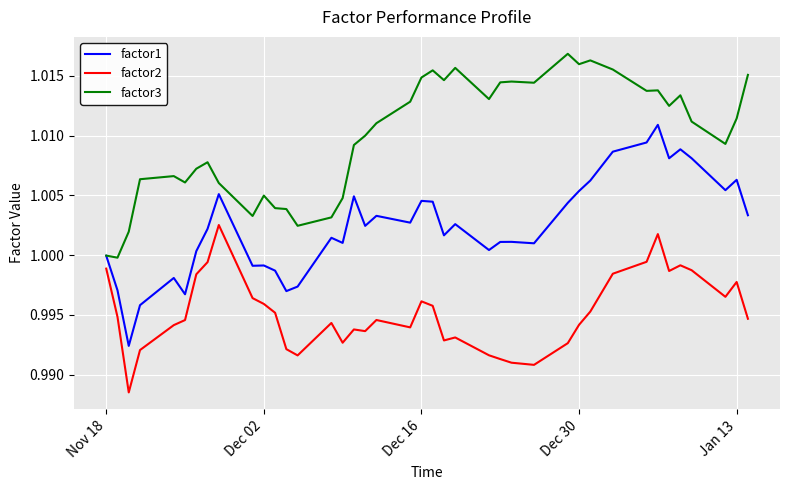

In factor3, how many points are higher than both neighbors (excluding endpoints)?

10